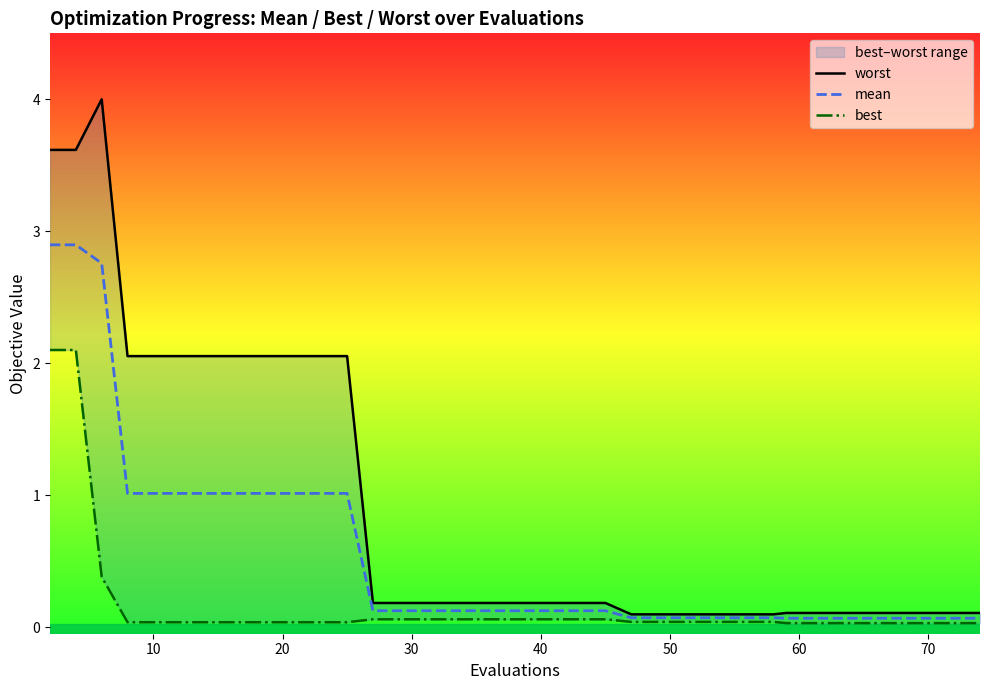

Reading left to right, what are all the values shown in this chart?

worst: 3.6	3.6	4.0	2.1	2.1	2.1	2.1	2.1	2.1	2.1	2.1	2.1	2.1	0.2	0.2	0.2	0.2	0.2	0.2	0.2	0.2	0.2	0.2	0.1	0.1	0.1	0.1	0.1	0.1	0.1	0.1	0.1	0.1	0.1	0.1	0.1	0.1	0.1	0.1	0.1
mean: 2.9	2.9	2.8	1.0	1.0	1.0	1.0	1.0	1.0	1.0	1.0	1.0	1.0	0.1	0.1	0.1	0.1	0.1	0.1	0.1	0.1	0.1	0.1	0.1	0.1	0.1	0.1	0.1	0.1	0.1	0.1	0.1	0.1	0.1	0.1	0.1	0.1	0.1	0.1	0.1
best: 2.1	2.1	0.4	0.0	0.0	0.0	0.0	0.0	0.0	0.0	0.0	0.0	0.0	0.1	0.1	0.1	0.1	0.1	0.1	0.1	0.1	0.1	0.1	0.0	0.0	0.0	0.0	0.0	0.0	0.0	0.0	0.0	0.0	0.0	0.0	0.0	0.0	0.0	0.0	0.0